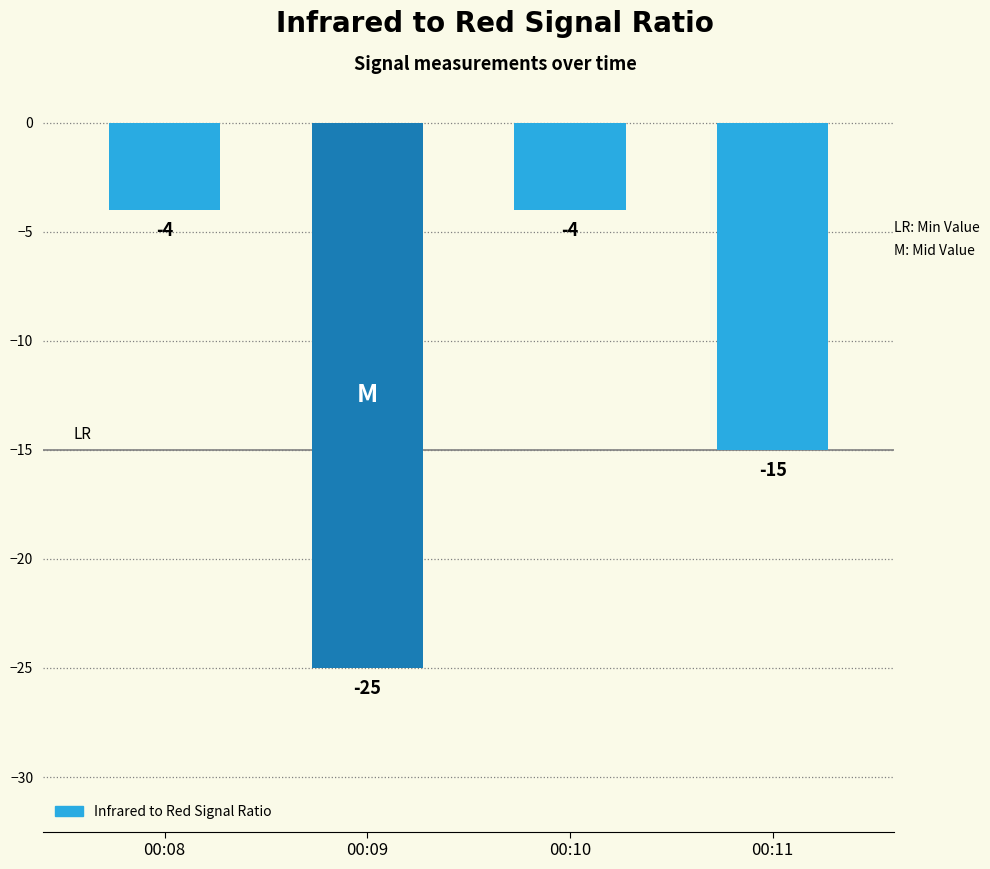

Count the number of data series in this chart.

1